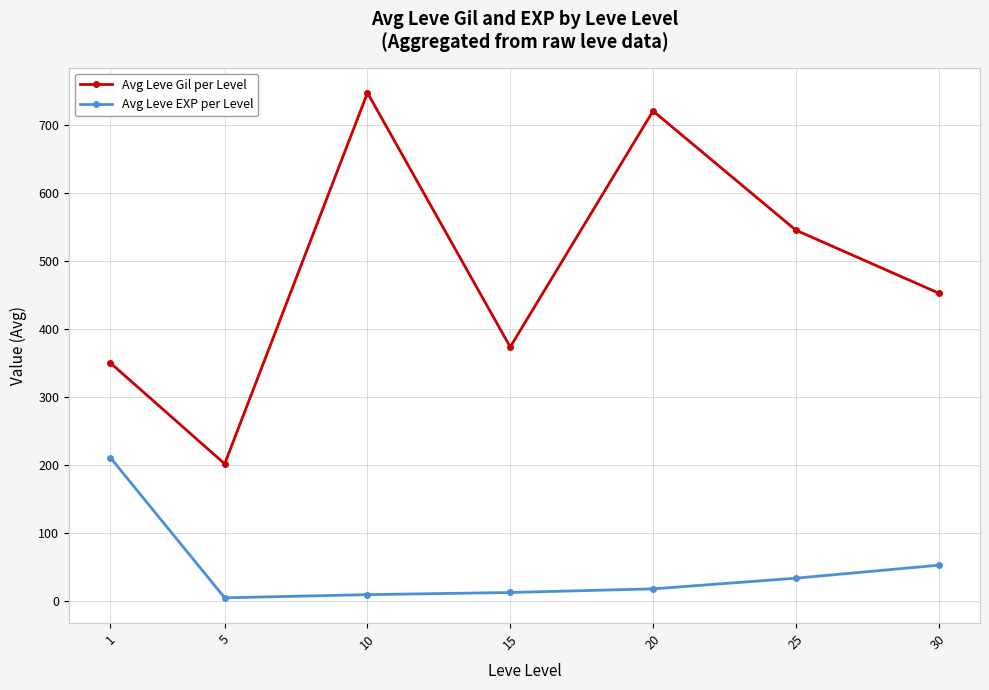

At which category is the sum across all series the highest?

10